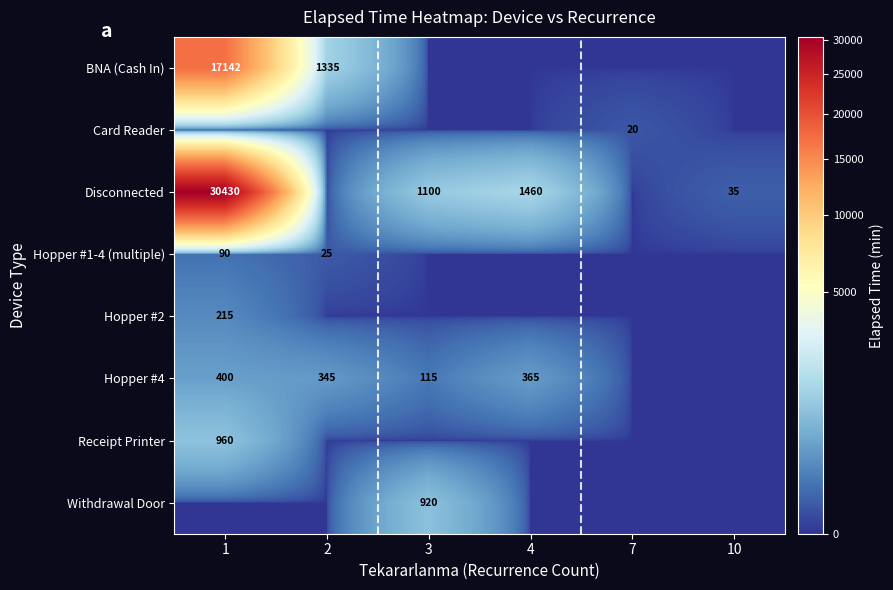

How many data points does each series have?

6